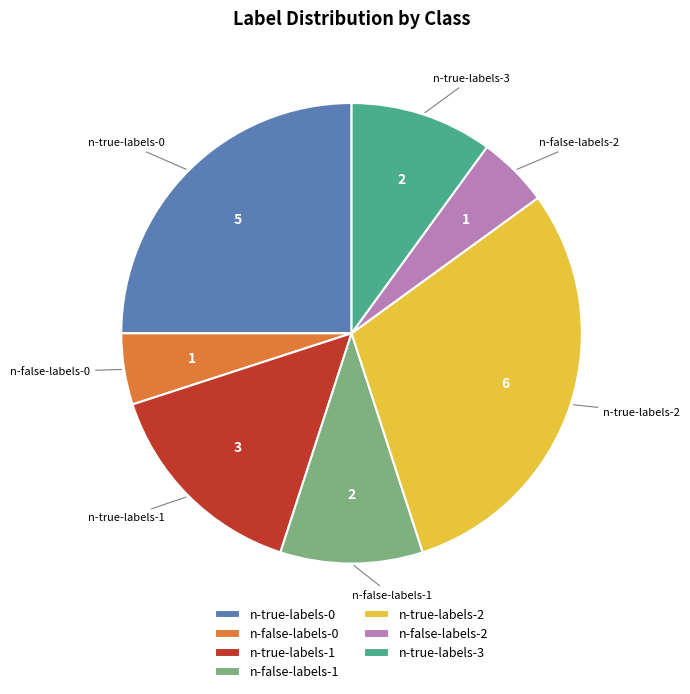

Which has a higher value, n-false-labels-0 or n-true-labels-1?

n-true-labels-1